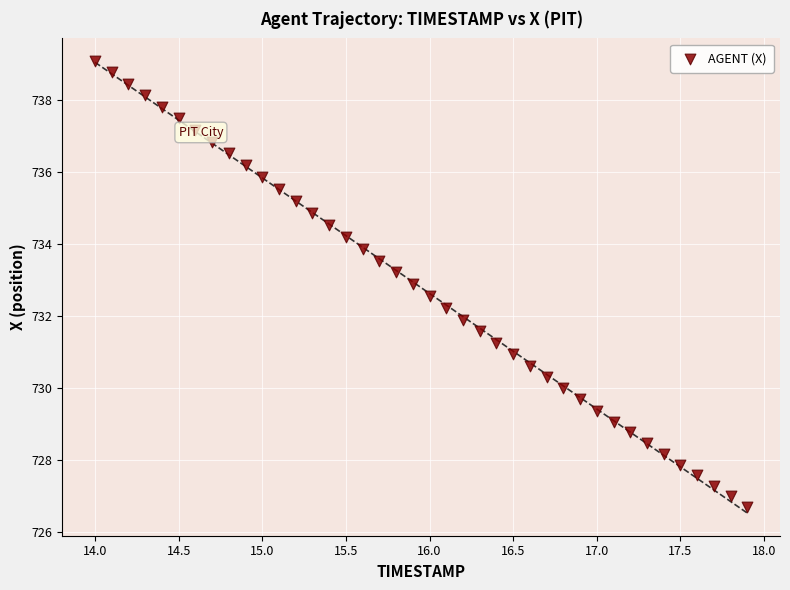

What is the range of Y values (max minus min)?

12.4